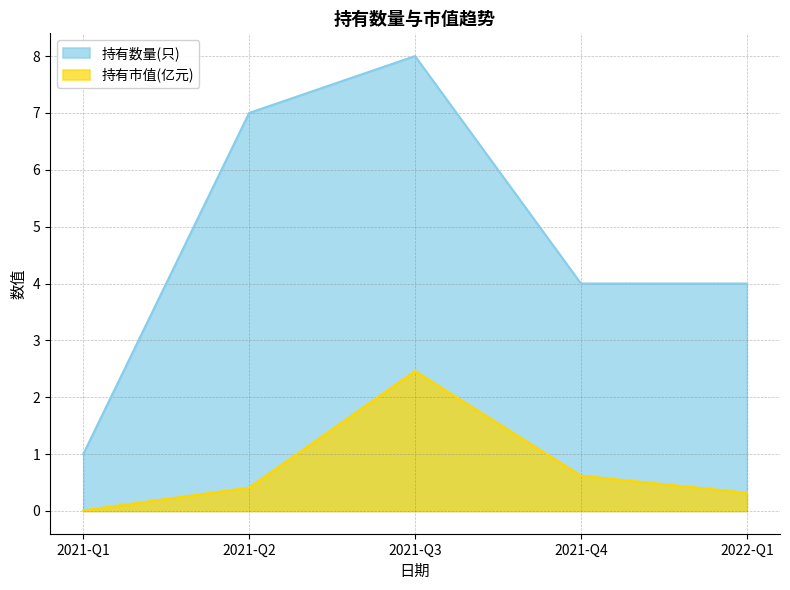

List the series in order of their peak value, highest first.

持有数量(只), 持有市值(亿元)